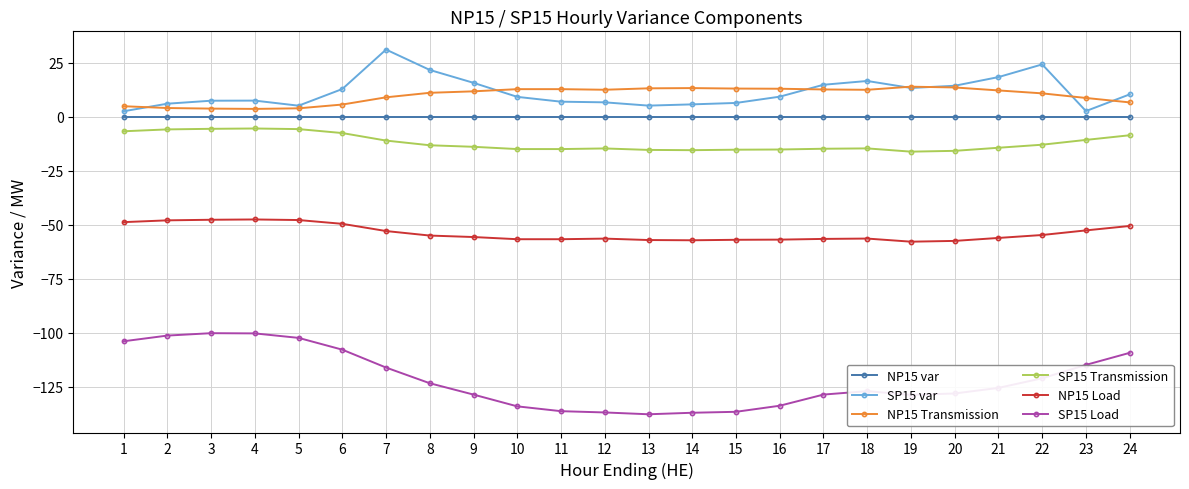

True or false: SP15 Transmission has more than 2 points higher than both neighbors.

True